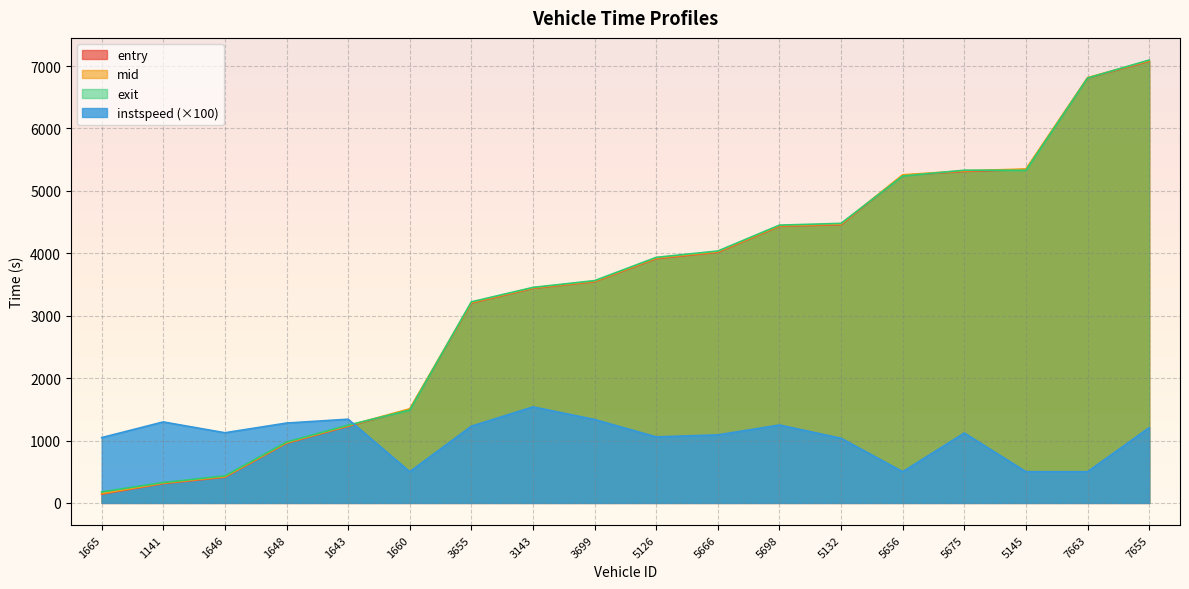

What is the value of the instspeed point at the 6th from the left?

500.0